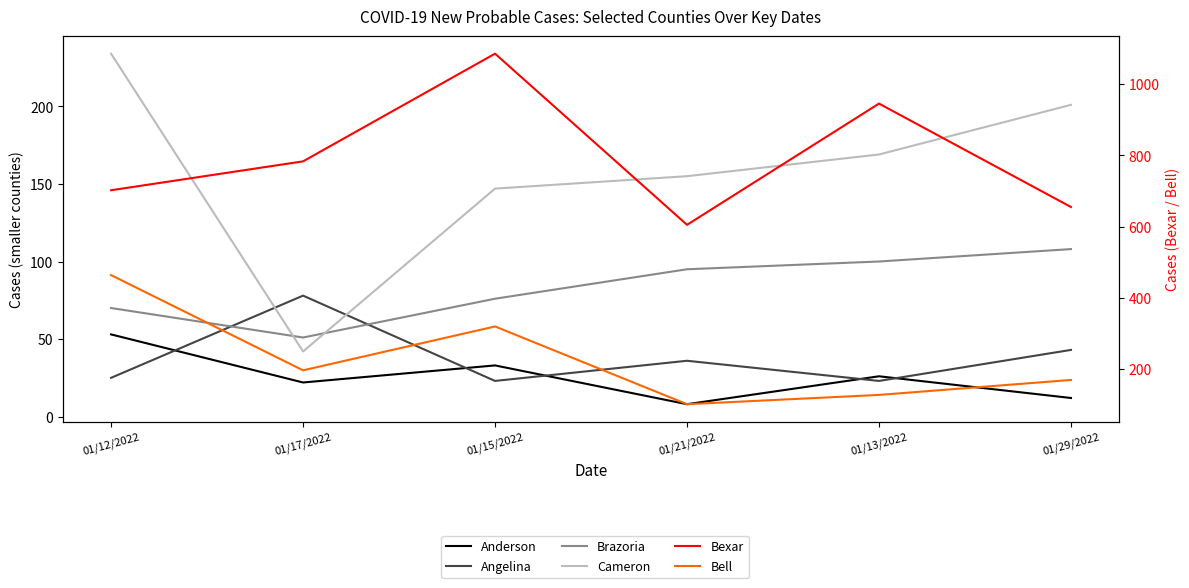

Between 01/29/2022 and 01/15/2022, which is larger?

01/15/2022